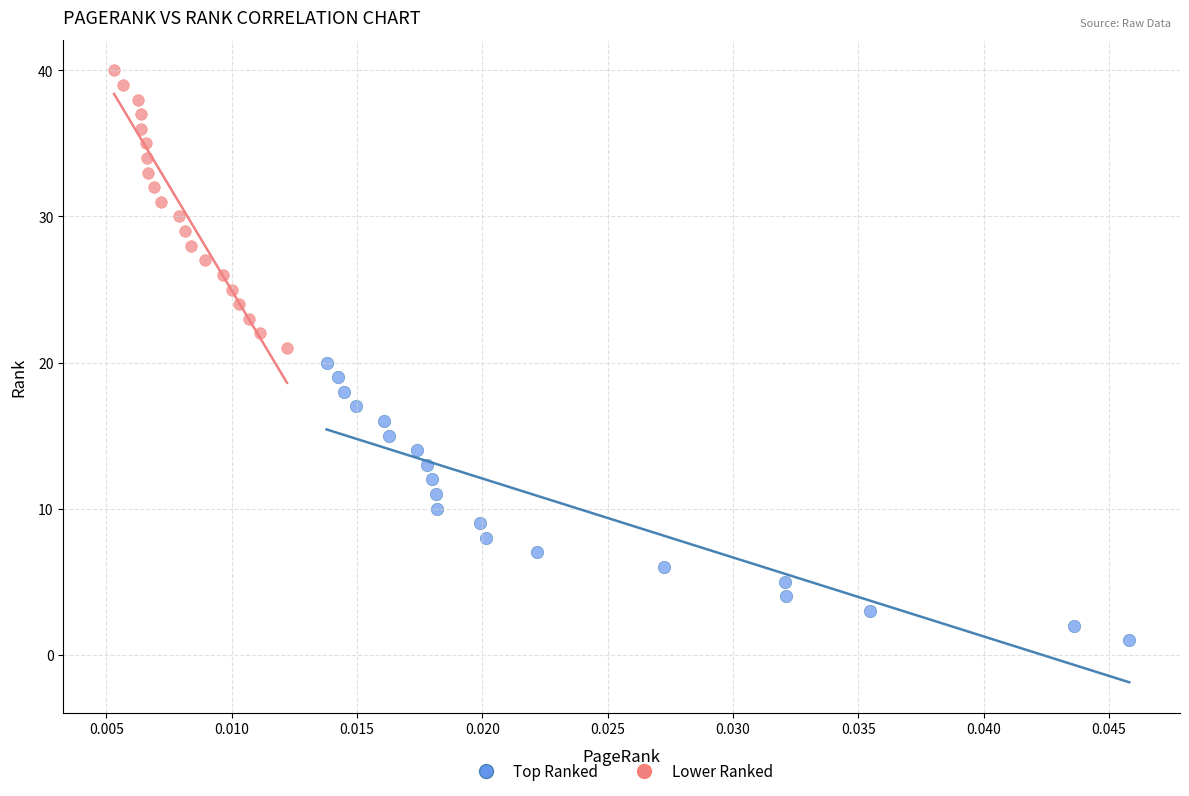

What are all the series names shown in the legend?

Top Ranked, Lower Ranked